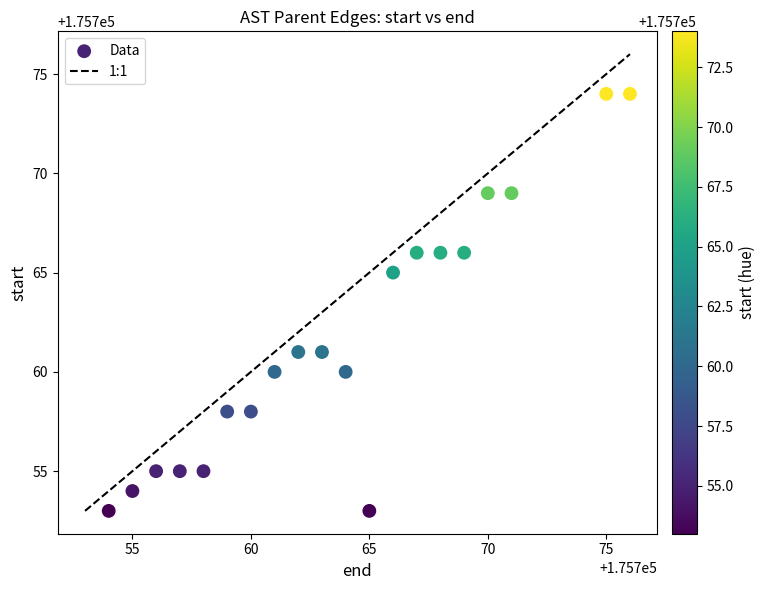

What is the range of X values (max minus min)?

22